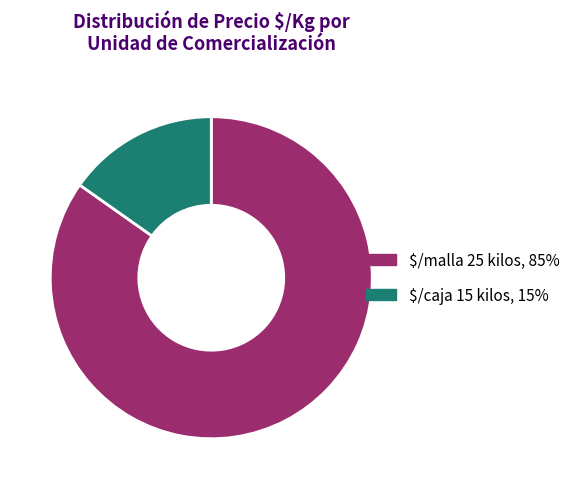

Which category accounts for the majority?

$/malla 25 kilos